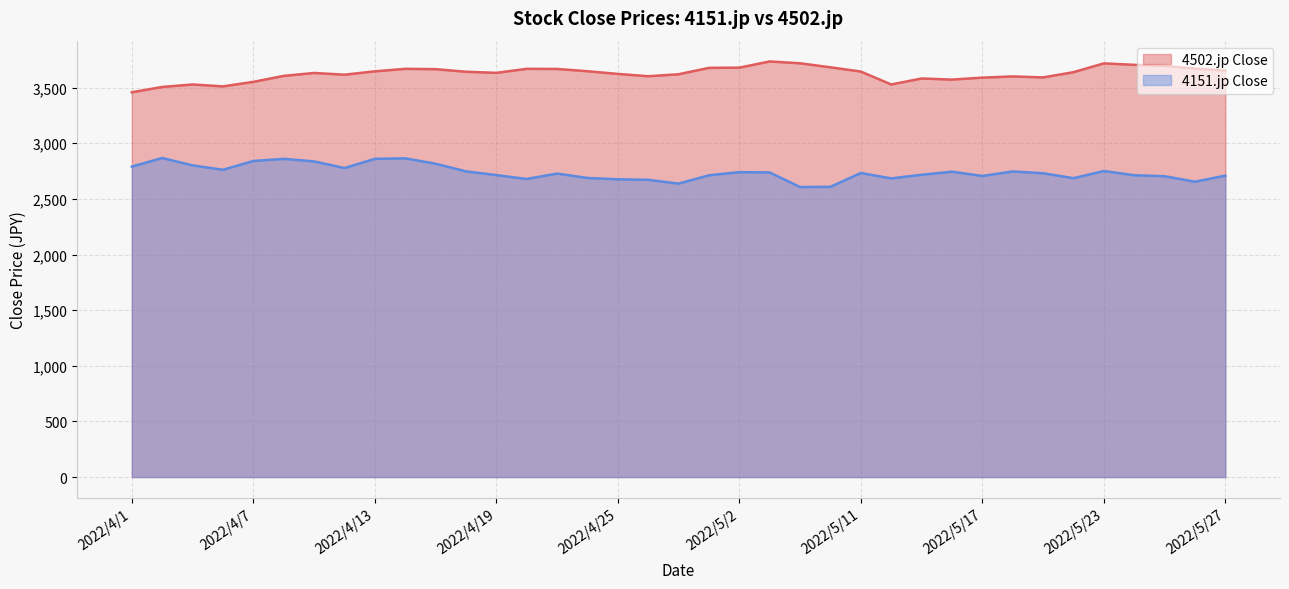

What are all the series names shown in the legend?

4502.jp Close, 4151.jp Close